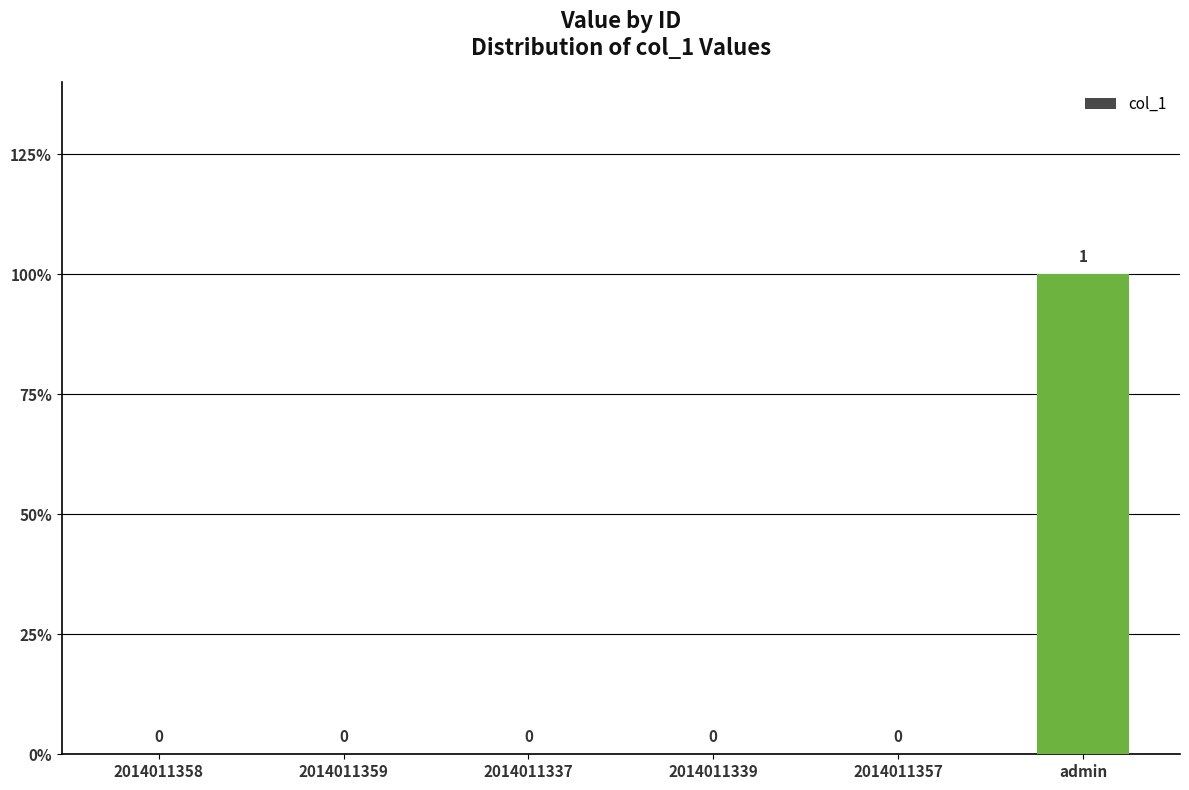

What is the sum of the values at 2014011339 and admin?

1